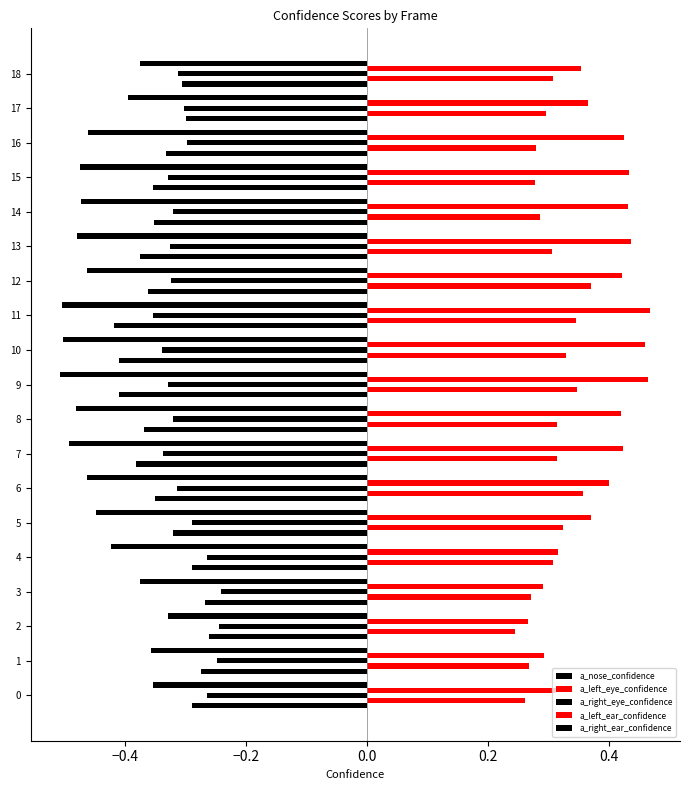

What is the label of the 4th bar from the right?

15